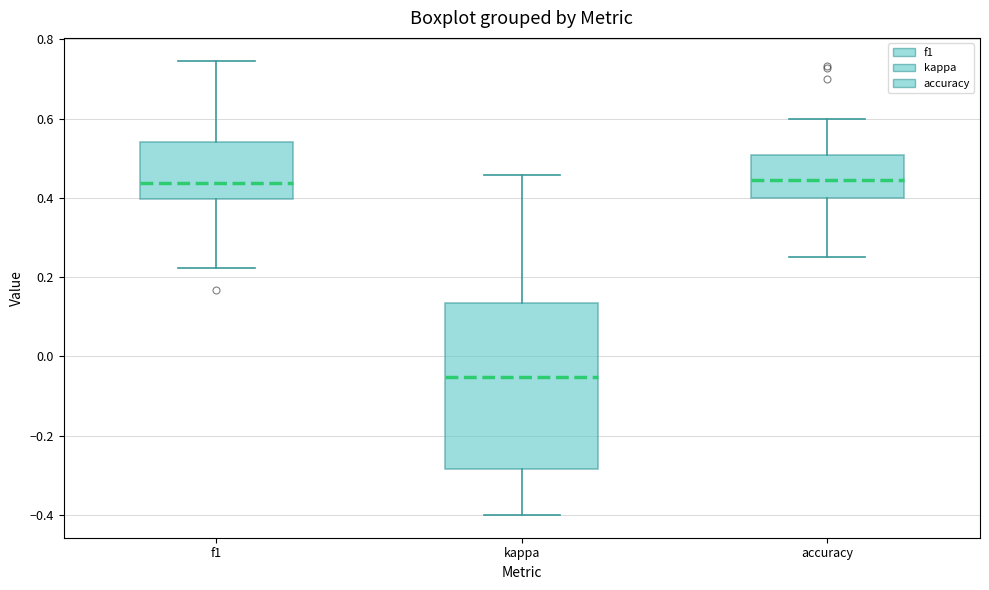

Where is the upper edge of the box for accuracy on the y-axis? The values are not printed on the chart, so give them approximately, as read against the axis.

0.50